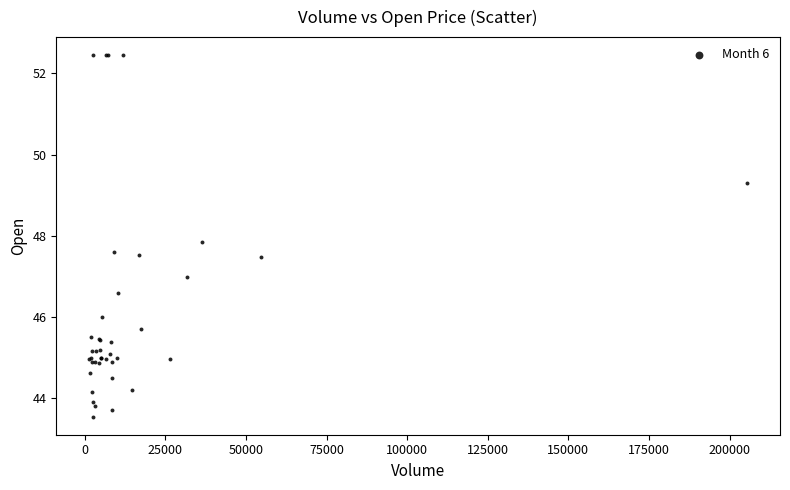

What Y value in the scatter plot is closest to 48?

47.8